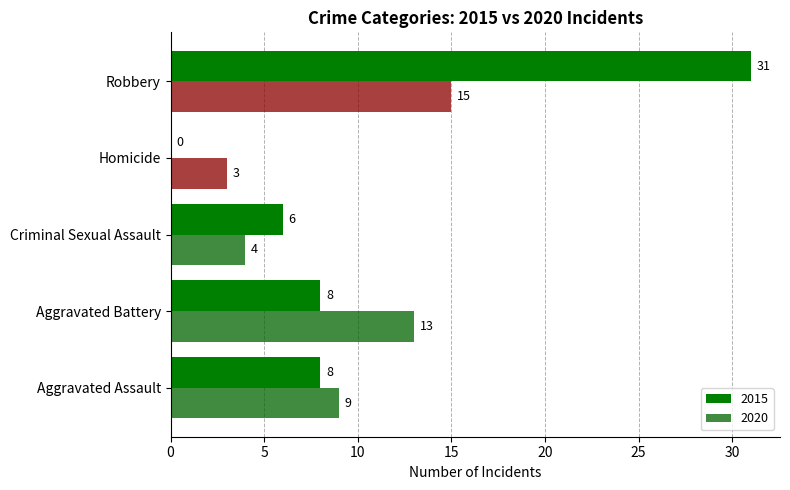

What are all the series names shown in the legend?

2015, 2020